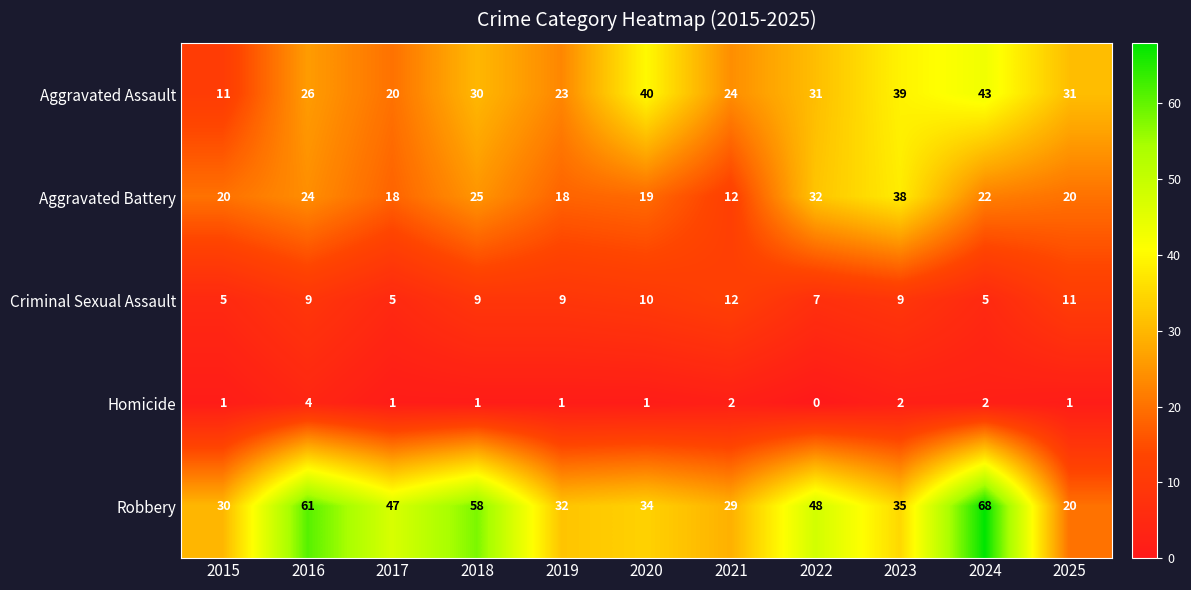

Which series changed the most between 2017 and 2025?

Robbery